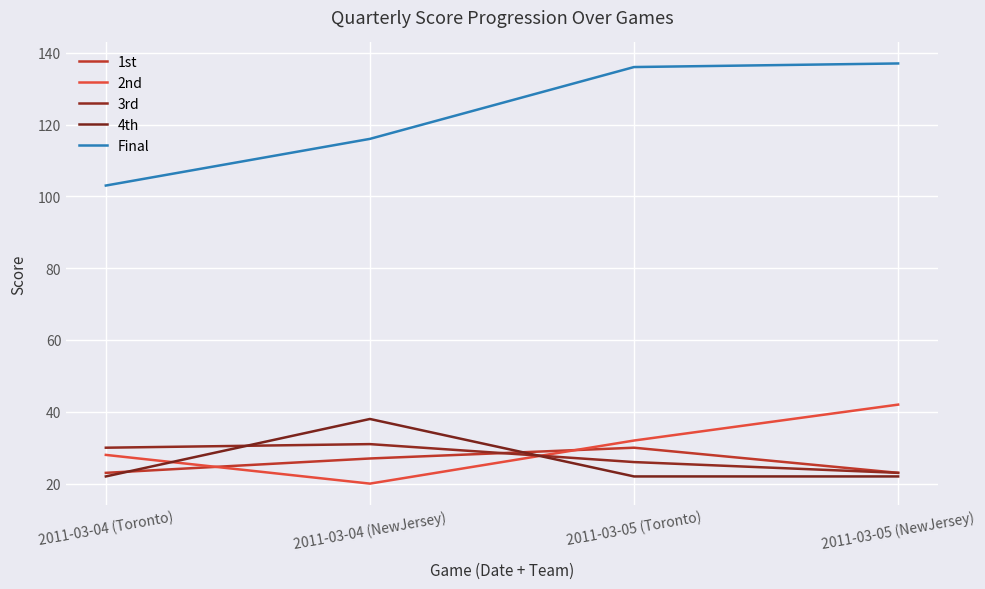

Does the chart have visible grid lines?

Yes